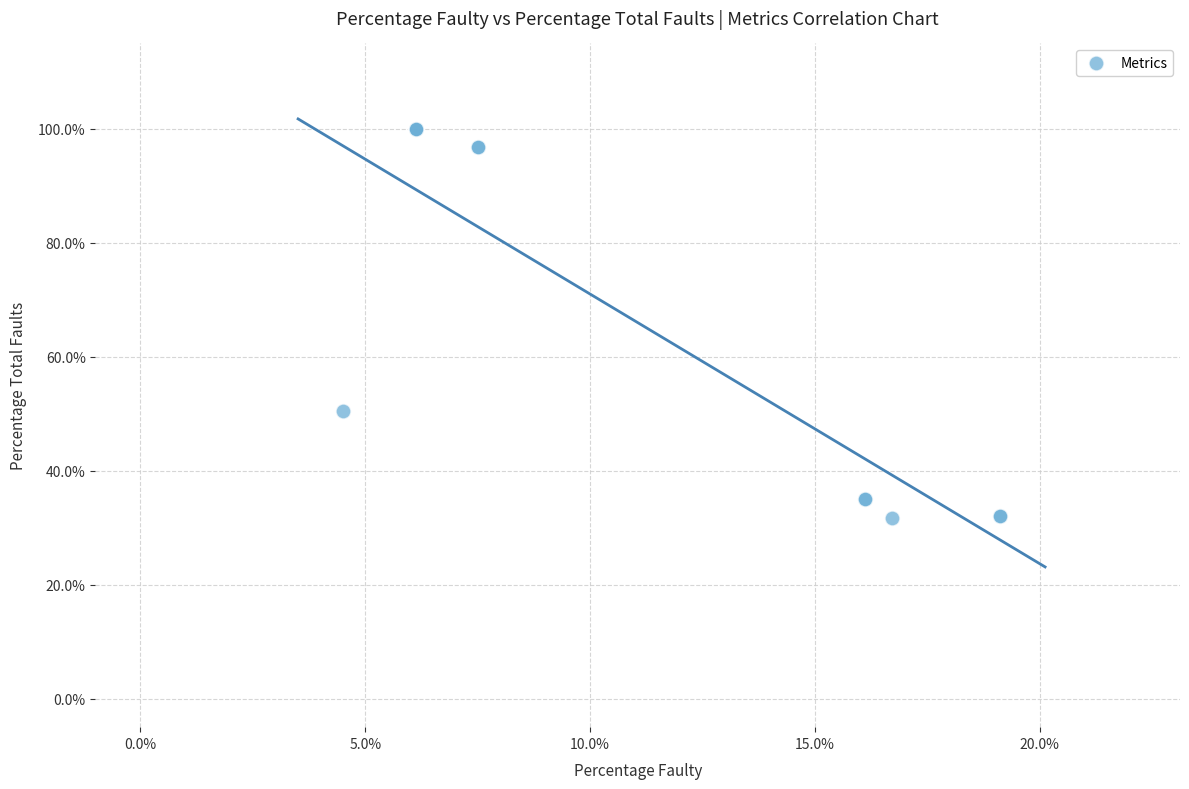

What Y value in the scatter plot is closest to 65?

50.4